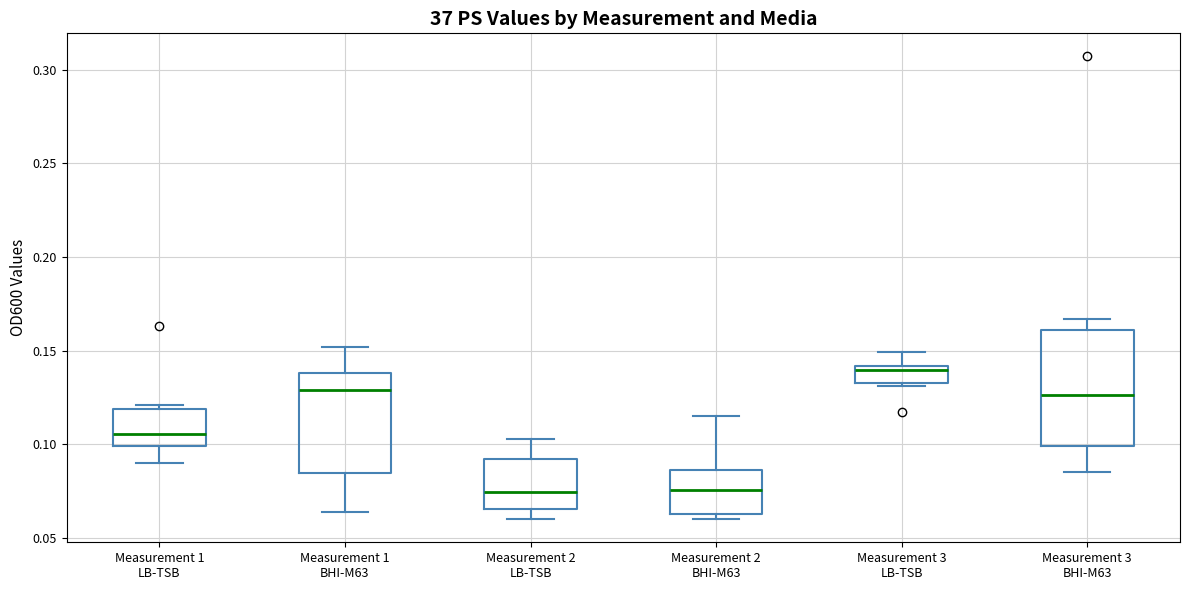

Which box is the tallest, from its lower edge to its upper edge?

Measurement 3 BHI-M63